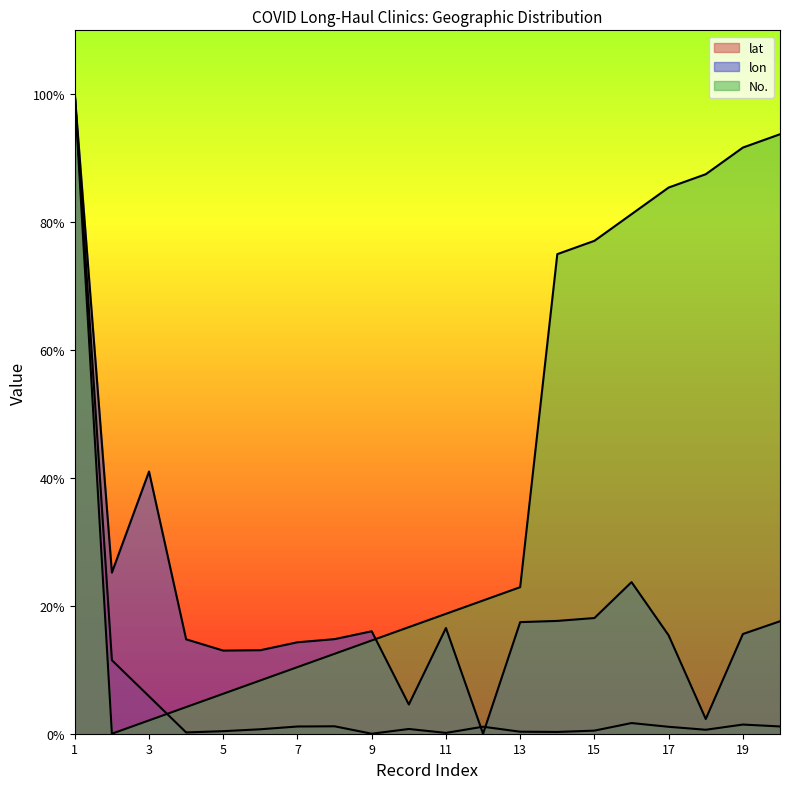

Between which two adjacent categories do lat and lon first intersect?

11 and 12